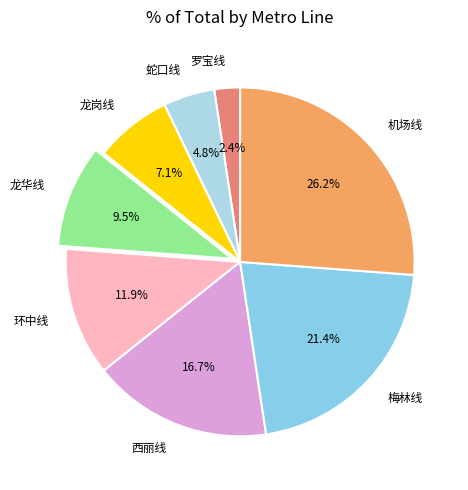

To the nearest percent, what is the difference between the 蛇口线 and 西丽线 slice percentages?

12%